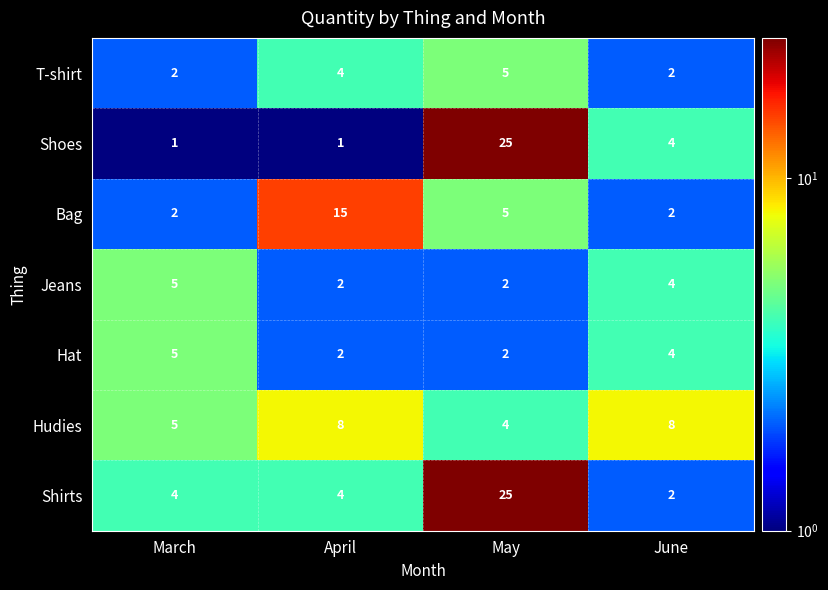

How many Shoes values are between 1 and 25?

4